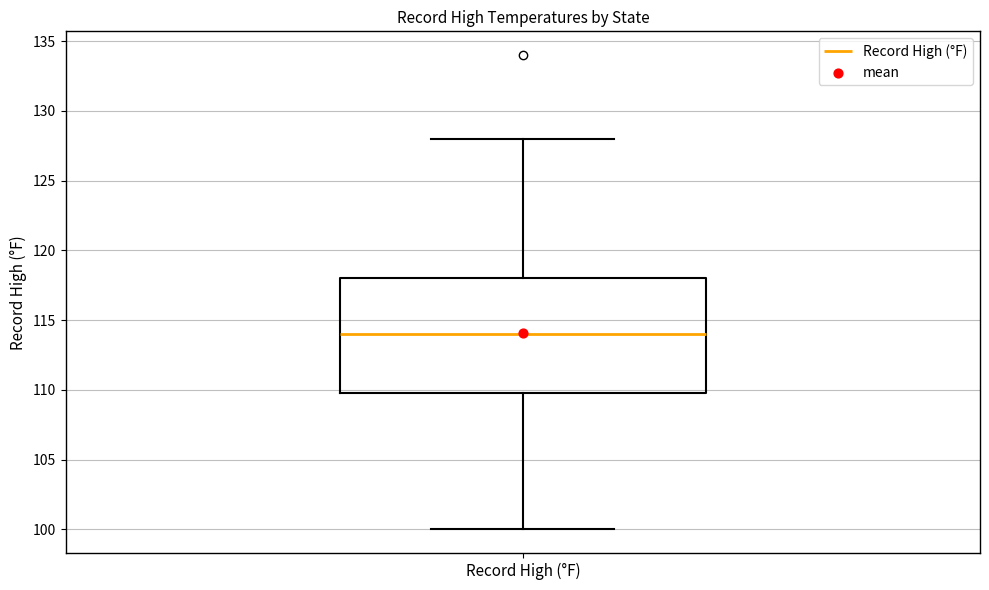

Transcribe this box plot: give where the median line is, the range the box spans, and where the two whiskers end, as read against the y-axis. The values are not printed on the chart, so give them approximately, as read against the axis.

median 114, box 110 to 118, whiskers 100 to 128